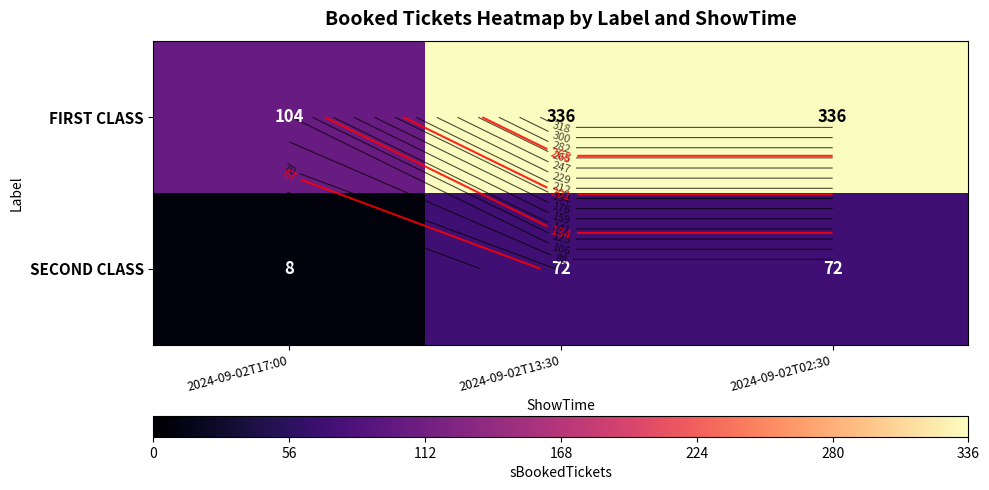

Which series has the largest range (max minus min)?

FIRST CLASS